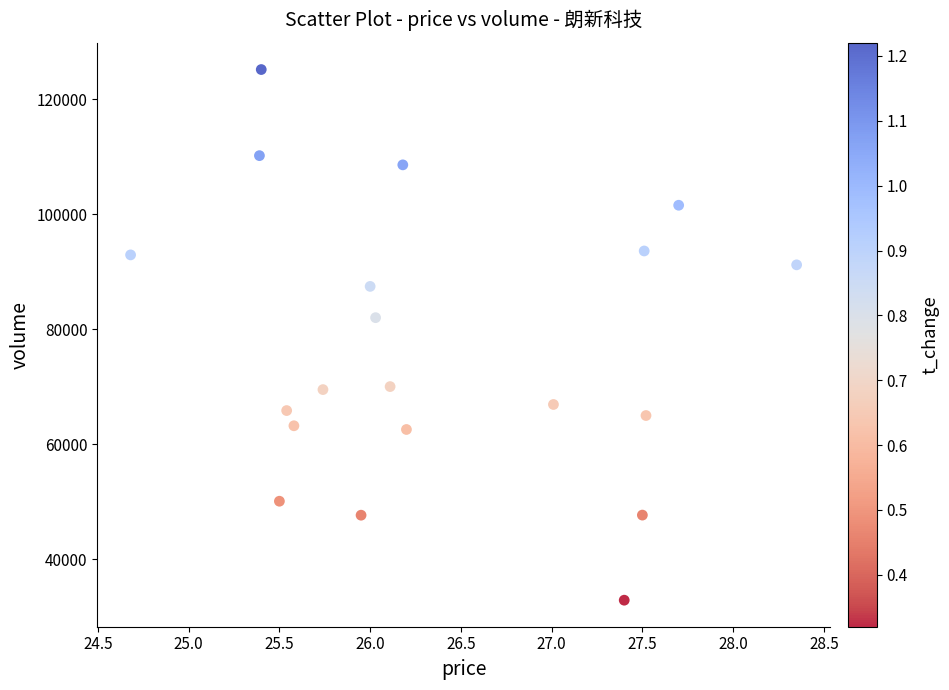

What Y value in the scatter plot is closest to 79036?

82027